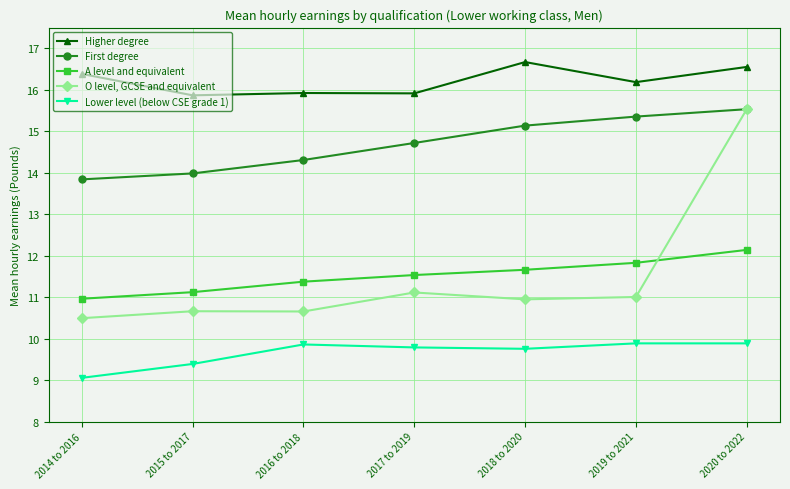

What is the label of the 7th point from the left?

2020 to 2022